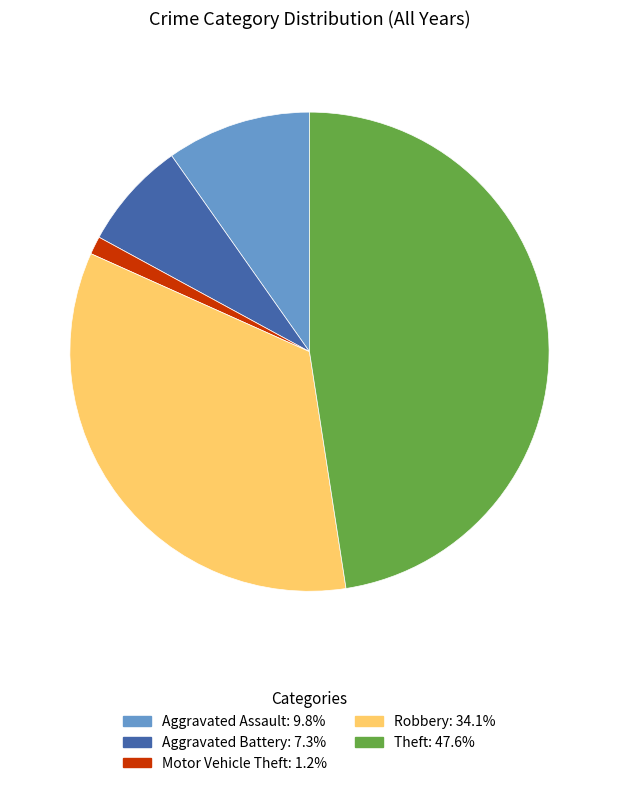

Combined, do Motor Vehicle Theft and Robbery account for over 50%?

No